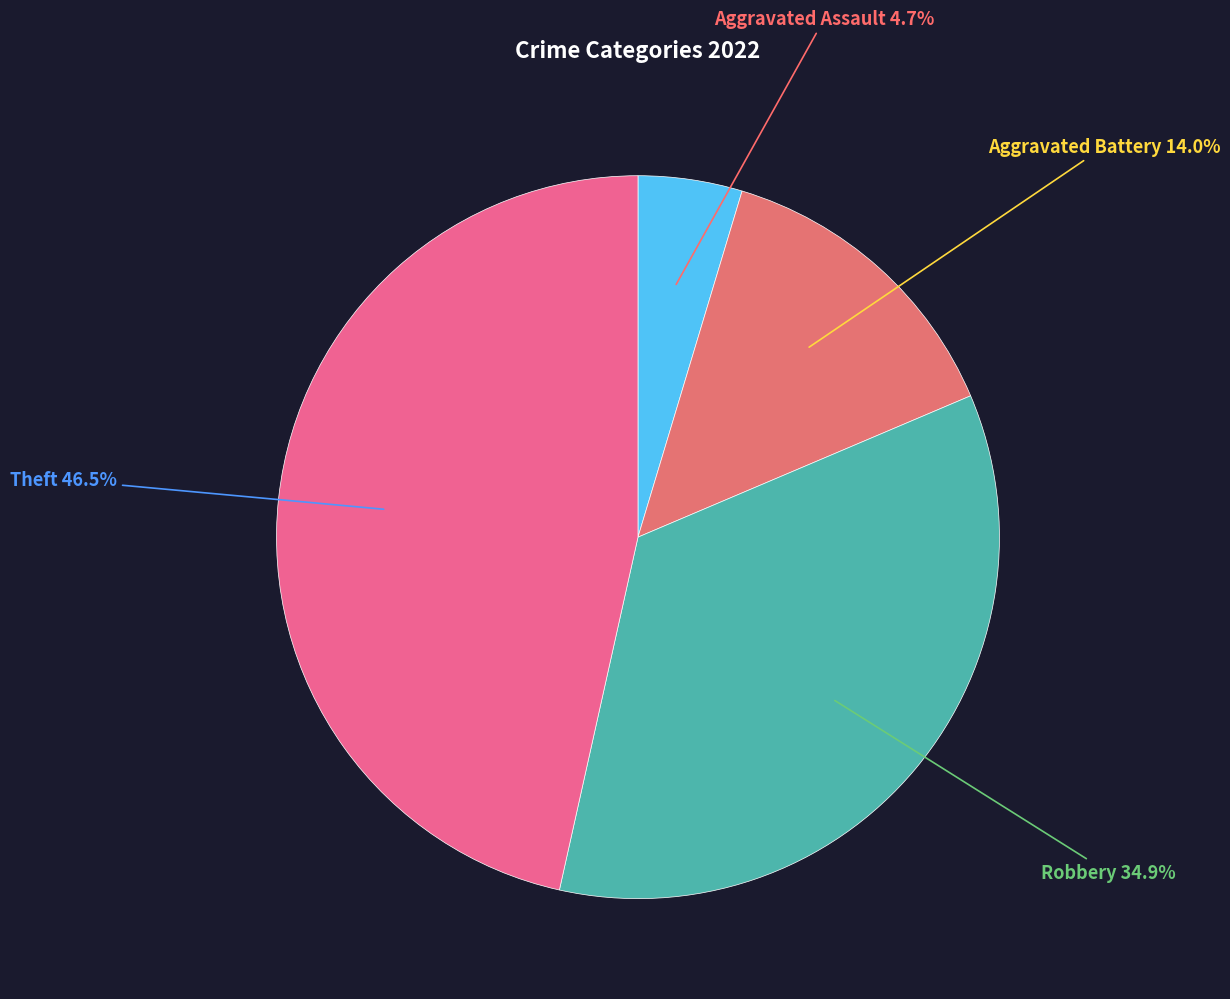

Count the number of slices in the pie.

4